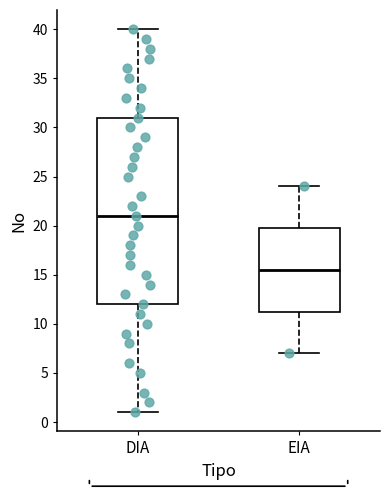

Reading left to right, read every box against the y-axis: the position of its median line, the range the box covers, and the ends of its whiskers. The values are not printed on the chart, so give them approximately, as read against the axis.

DIA: median 21.0, box 12.0 to 31.0, whiskers 1.0 to 40.0
EIA: median 15.5, box 11.5 to 20.0, whiskers 7.0 to 24.0